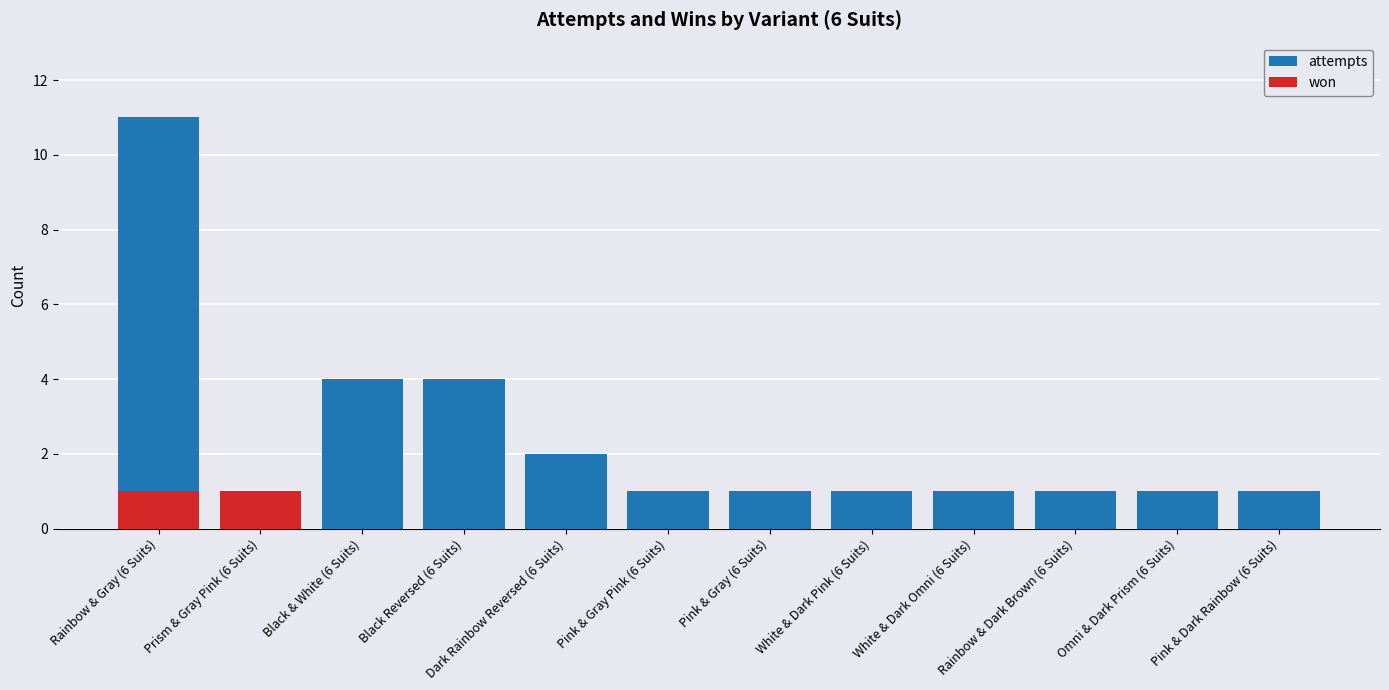

Which series has the largest total across all categories?

attempts